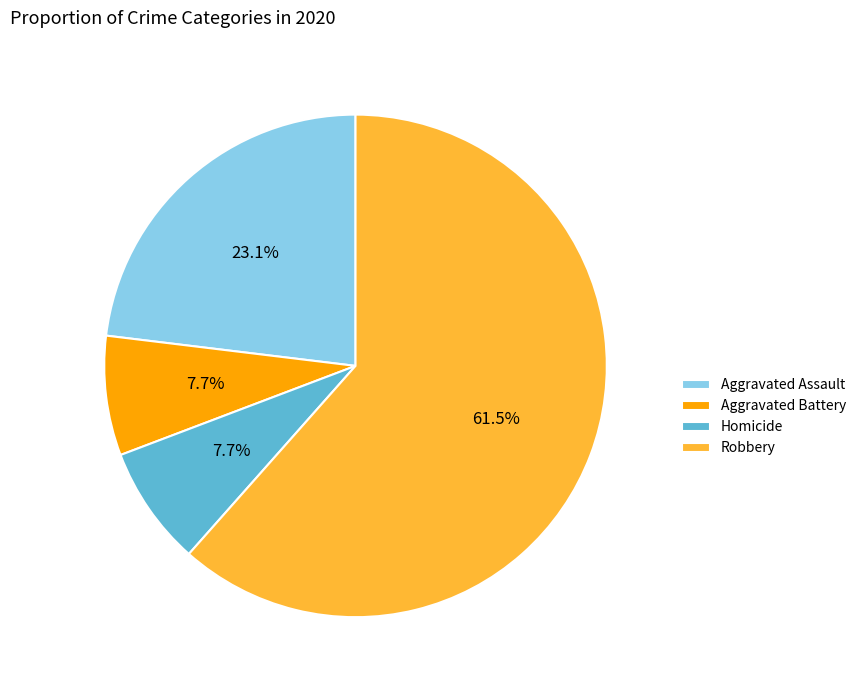

To the nearest percent, what is the average slice percentage?

25%